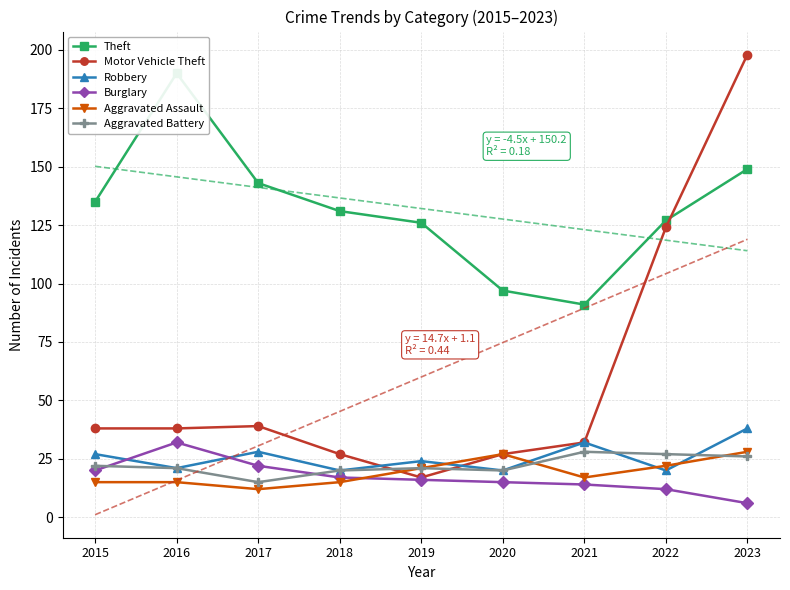

What is the value of the Aggravated Assault point at the 3rd from the left?

12